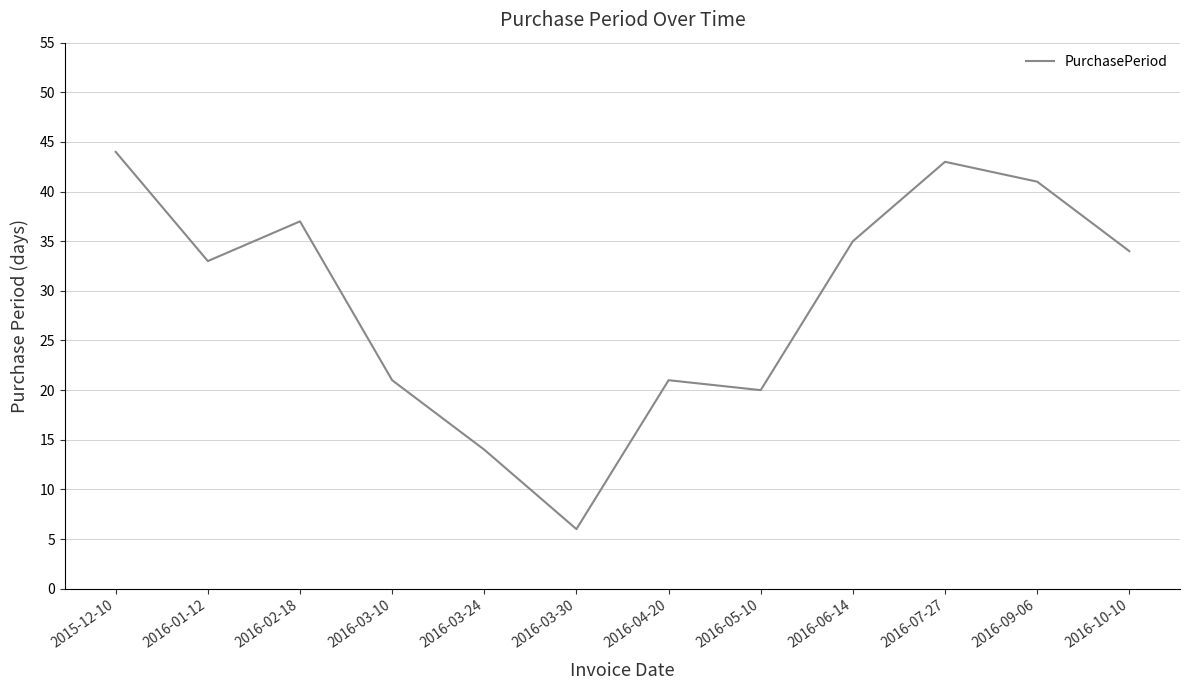

Does the chart have visible grid lines?

Yes